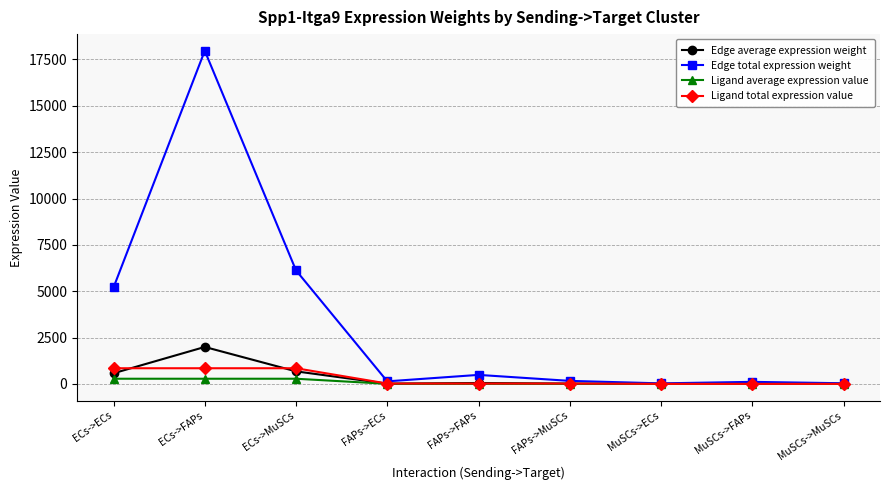

At which category is the sum across all series the highest?

ECs->FAPs